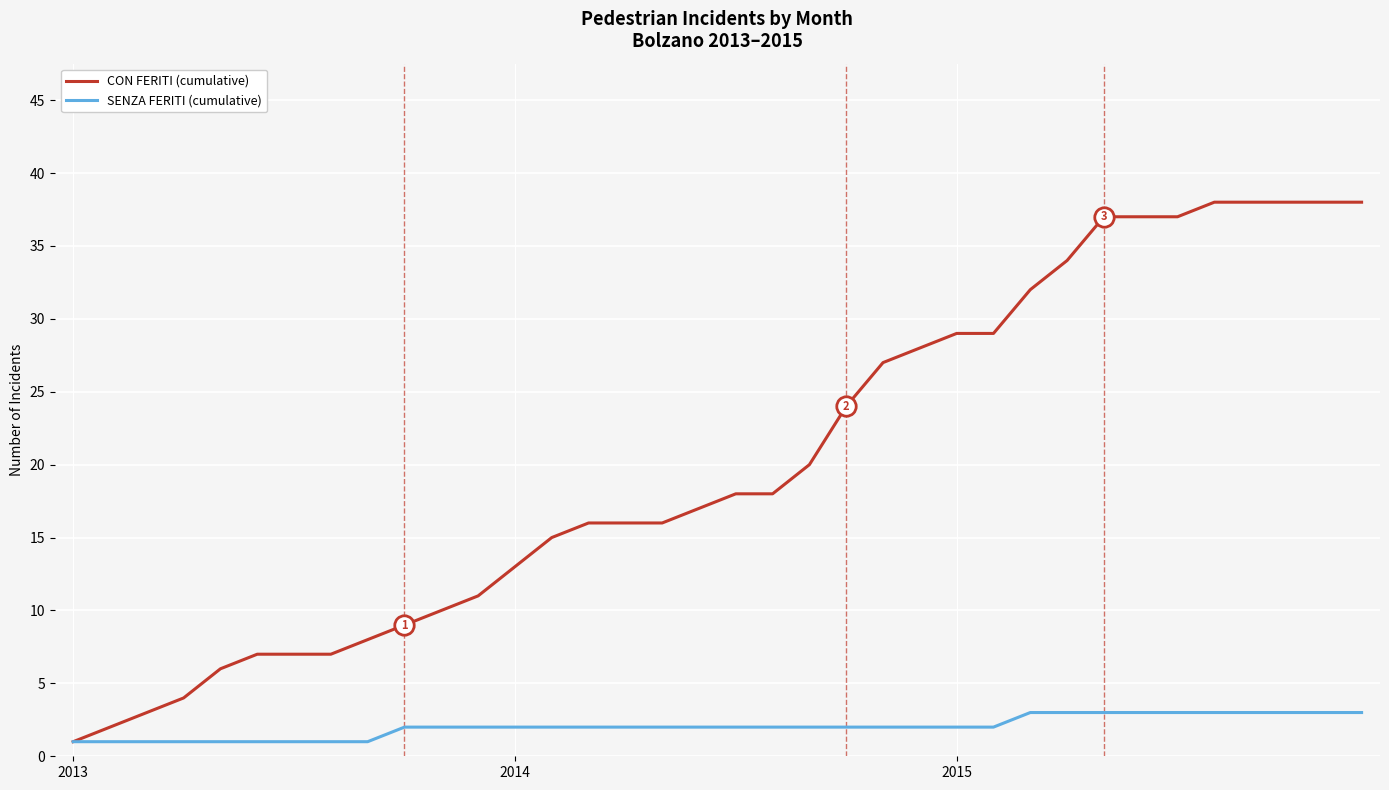

Which series has the largest range (max minus min)?

CON FERITI (cumulative)